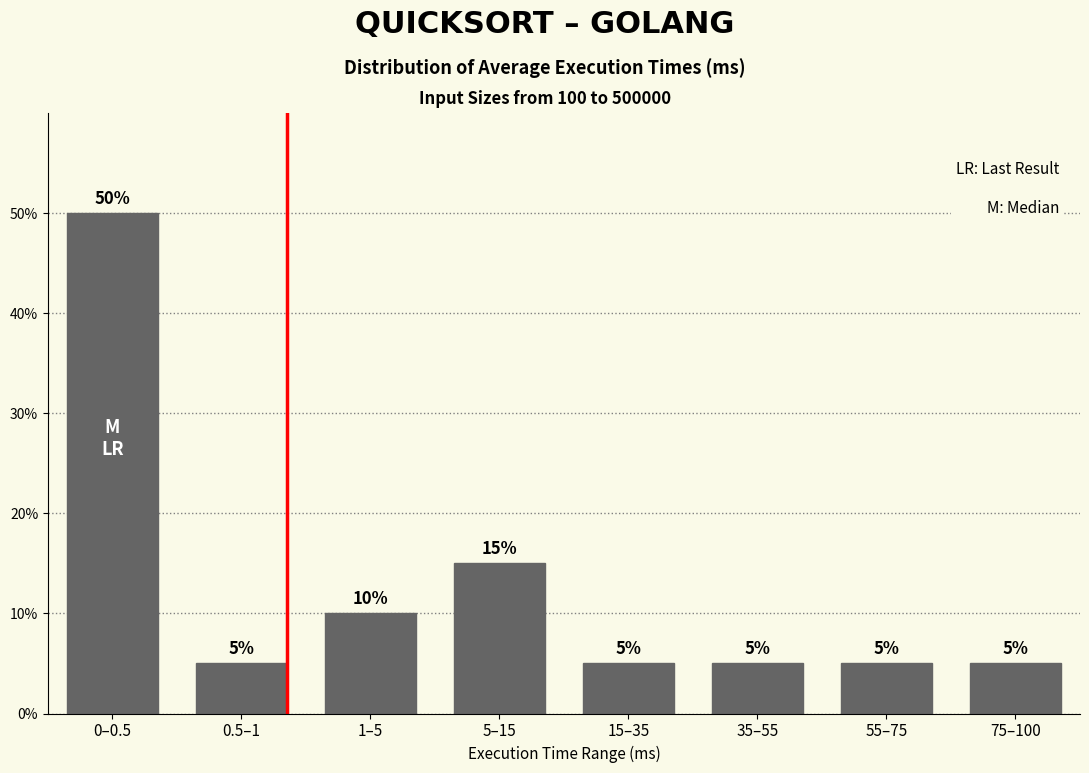

Reading left to right, what are all the values shown in this chart?

50	5	10	15	5	5	5	5